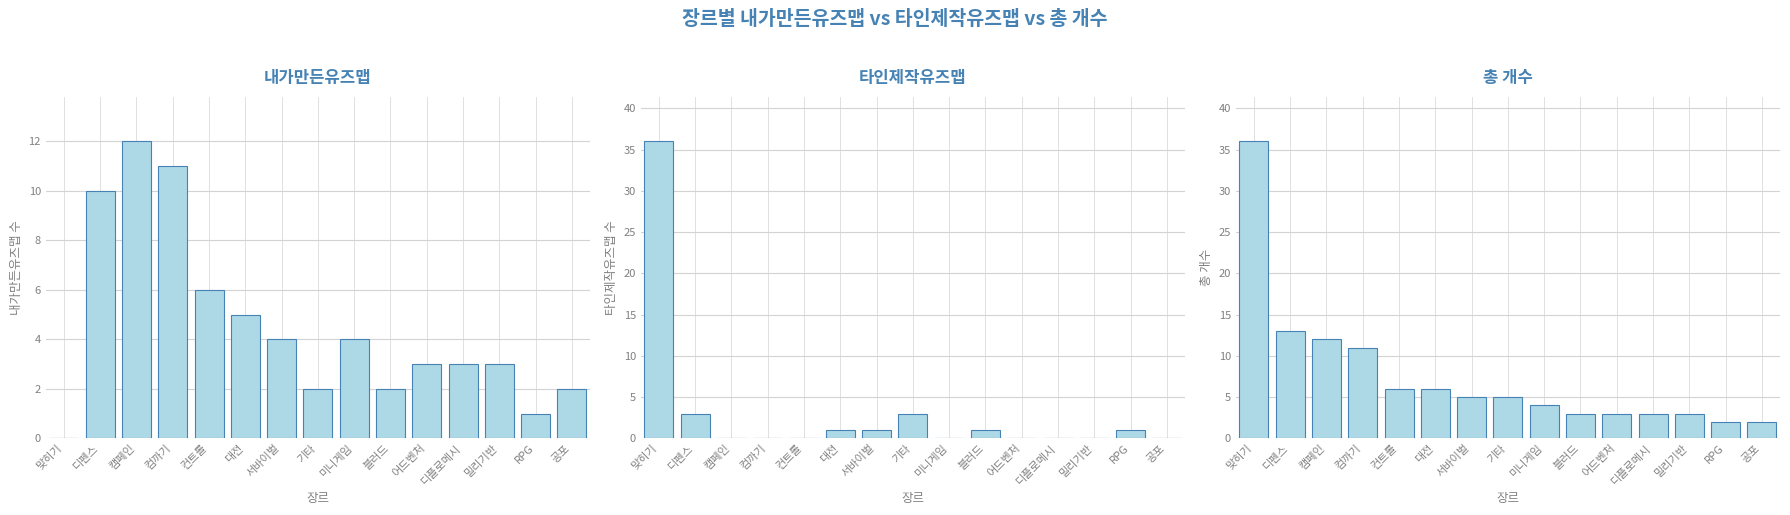

At how many categories does at least one series exceed 18?

1